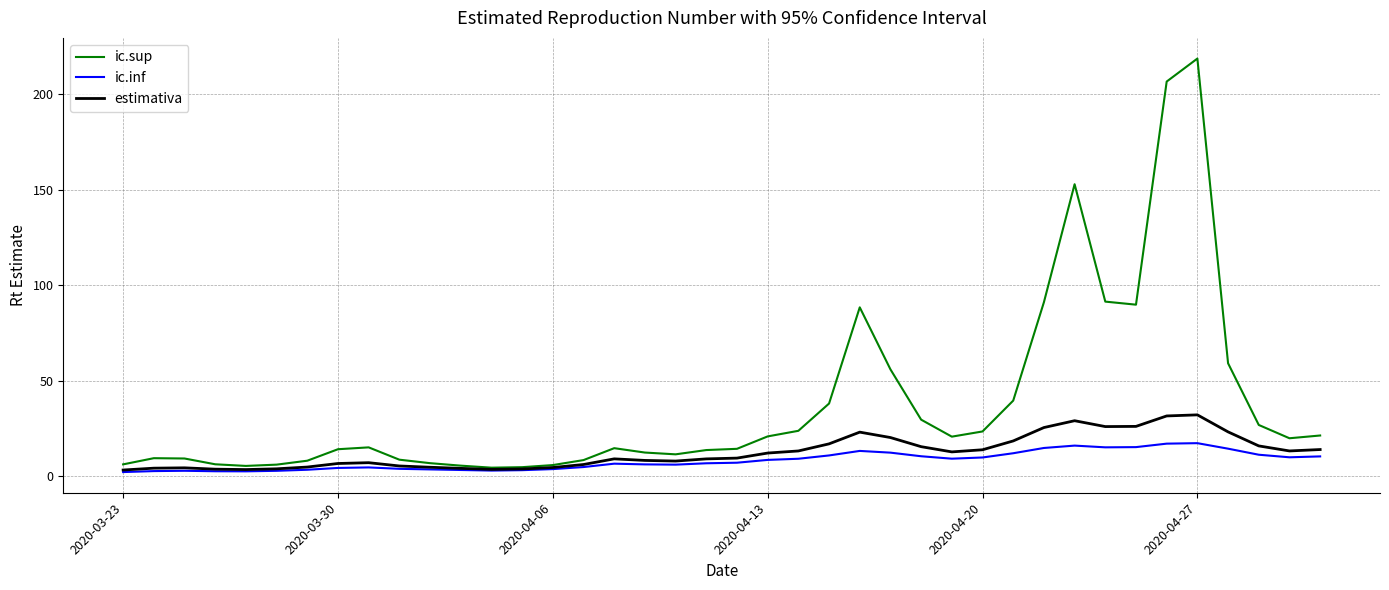

Which series has the widest spread of values?

ic.sup